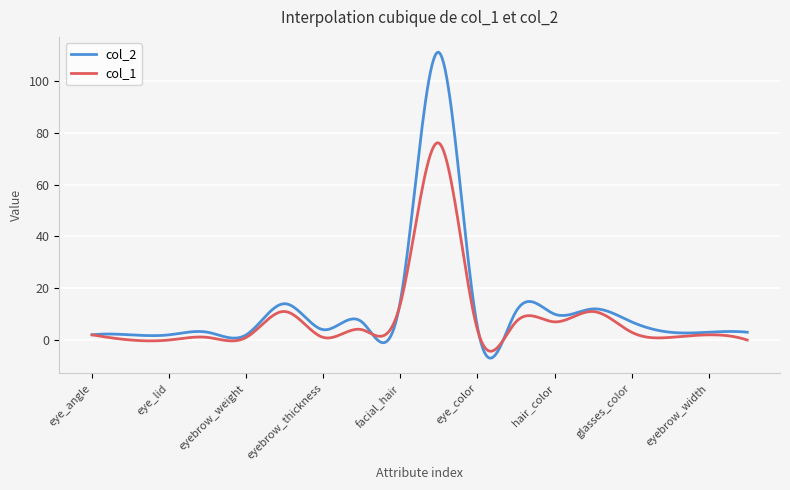

Which series has the widest spread of values?

col_2